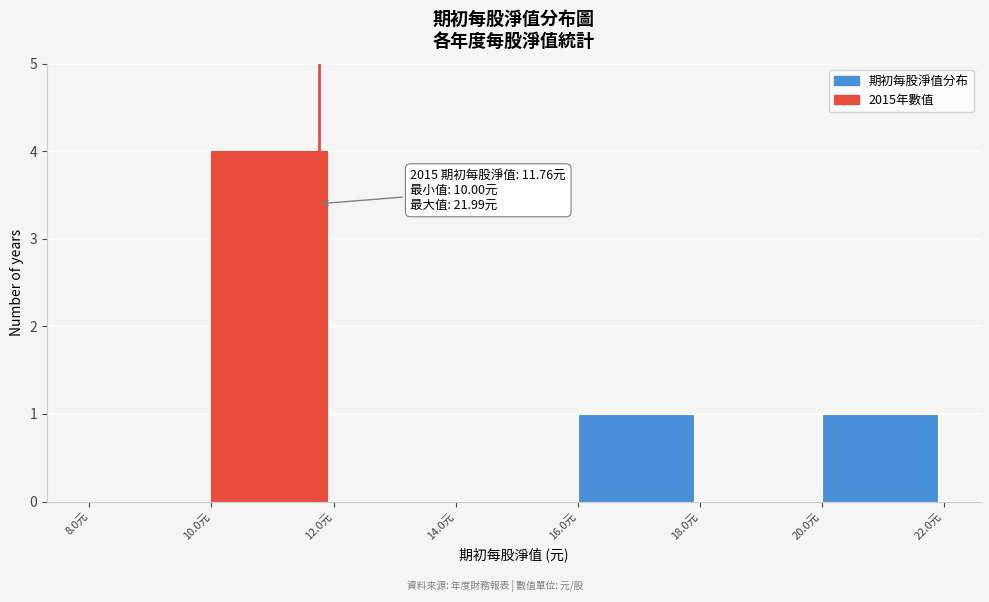

Which range on the x-axis has the tallest bar?

10 to 12